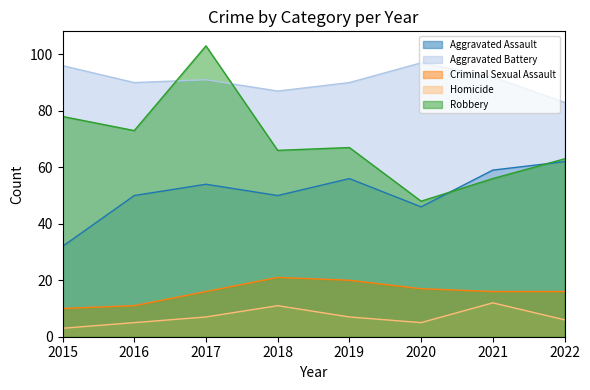

What is the difference between the Homicide values at 2020 and 2017?

2